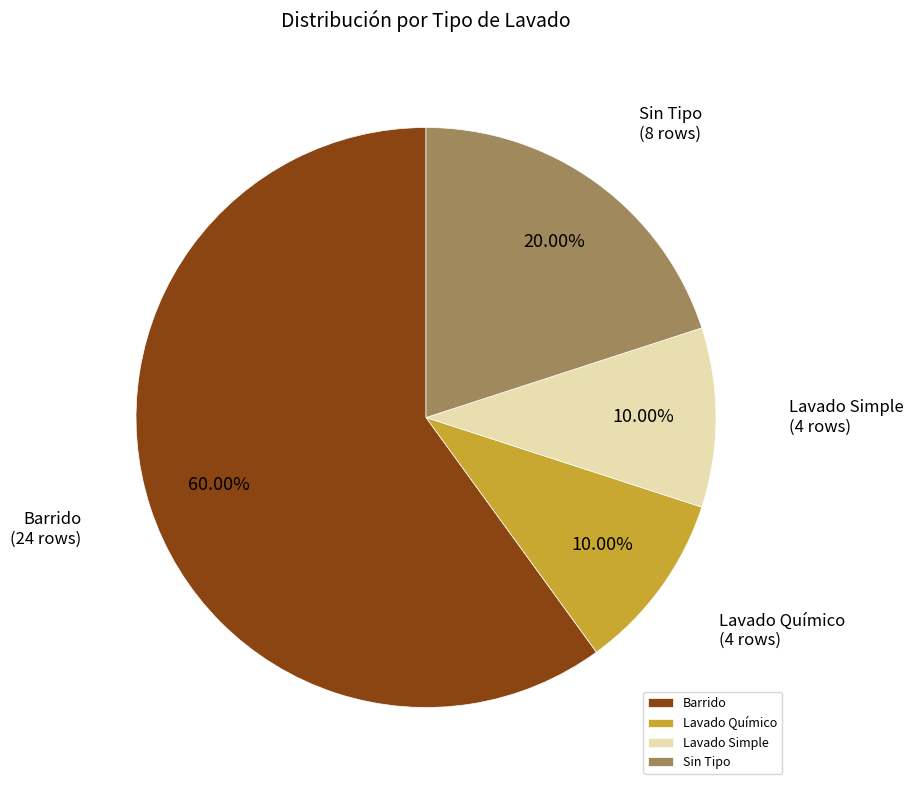

Is the sum of Lavado Químico and Sin Tipo greater than half?

No